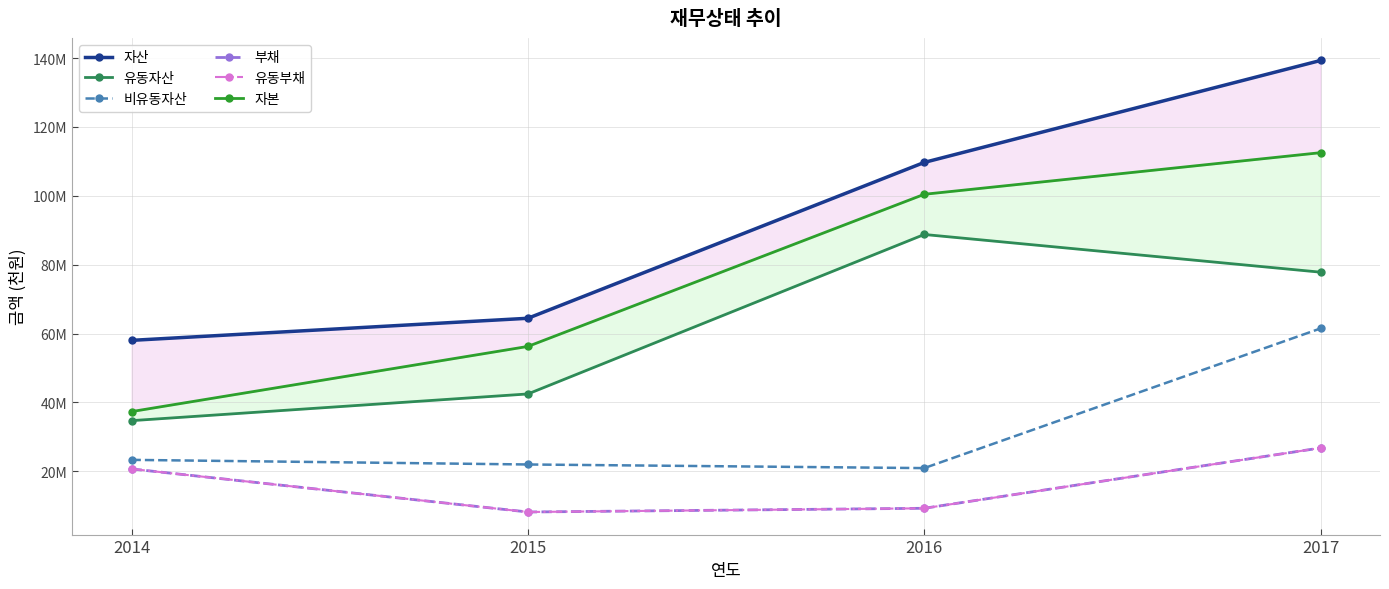

What is the total value across all series at 2016?

338377664